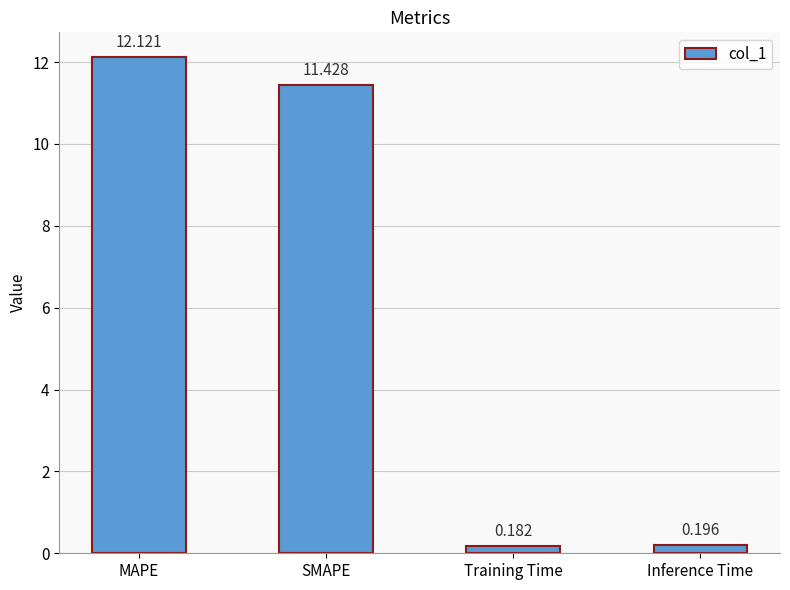

At which label is the value closest to 6?

SMAPE